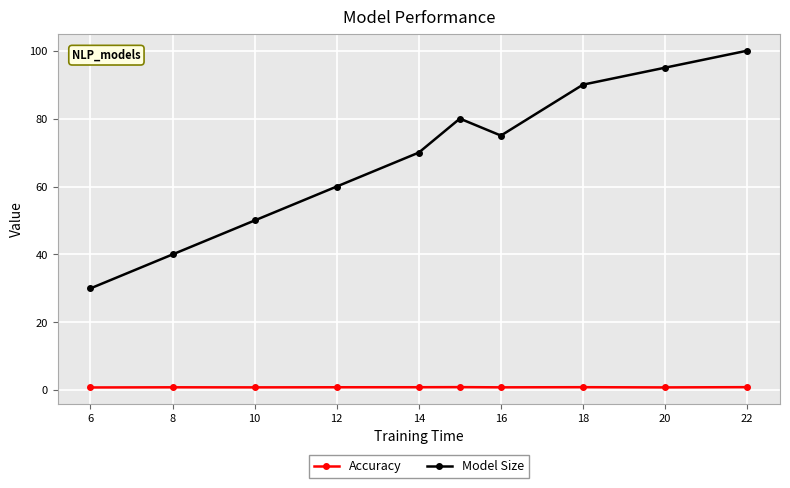

What is the sum of all Model Size values?

690.0